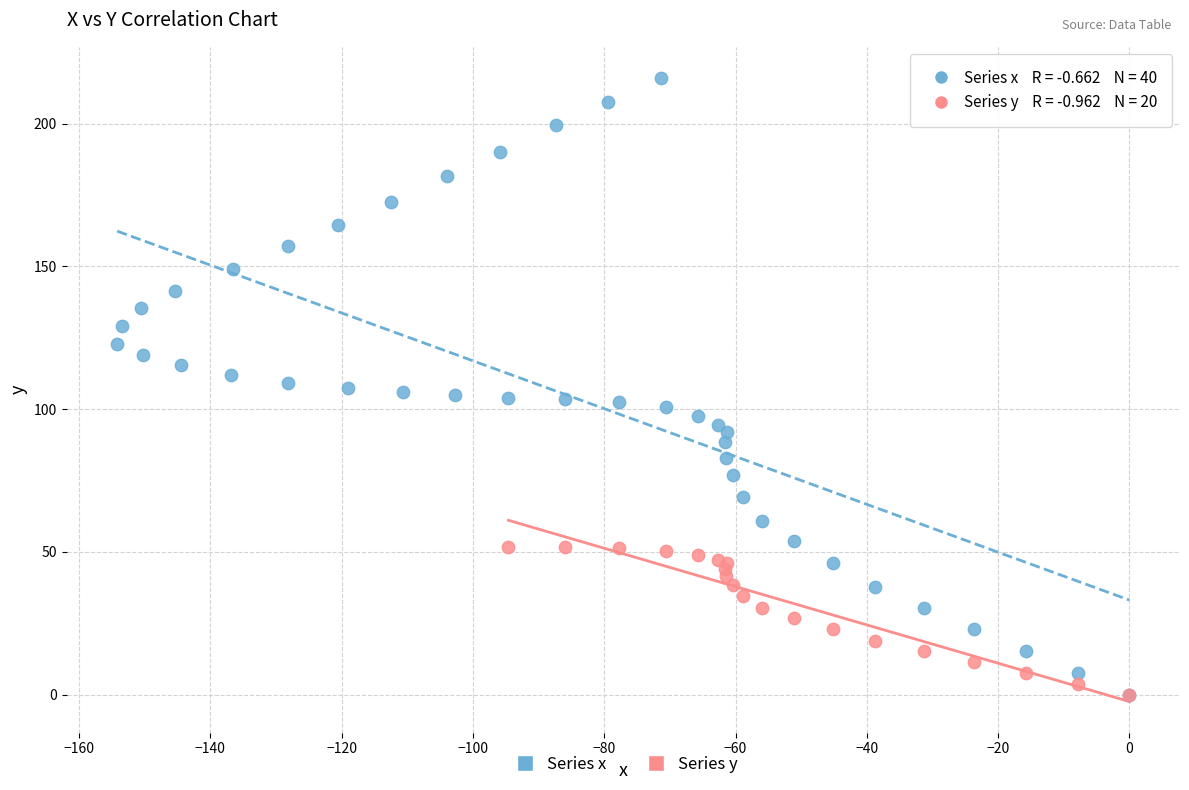

Which series has the widest spread of Y values?

Series x